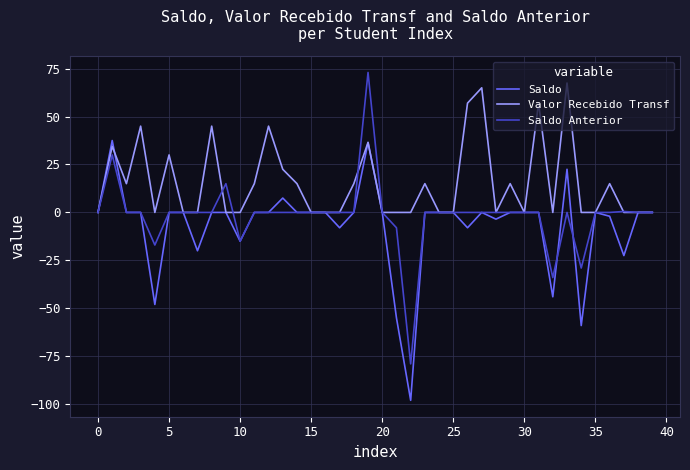

List the series in order of their overall mean, highest first.

Valor Recebido Transf, Saldo Anterior, Saldo